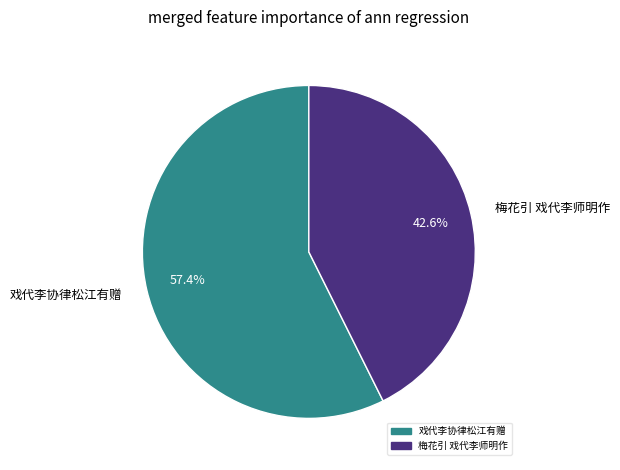

Which has a higher value, 戏代李协律松江有赠 or 梅花引 戏代李师明作?

戏代李协律松江有赠